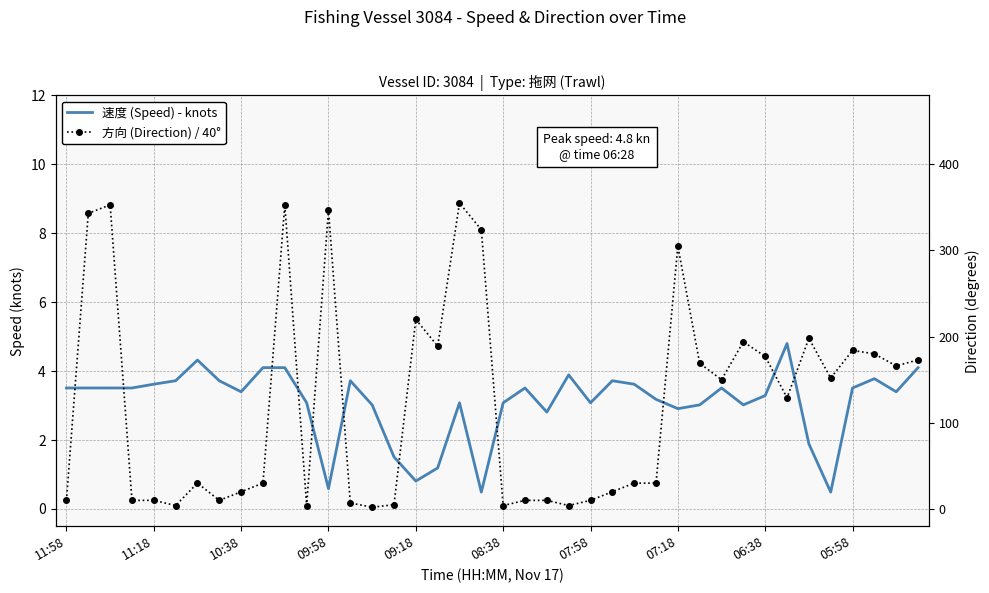

What is the total value across all series at 17?

5.9